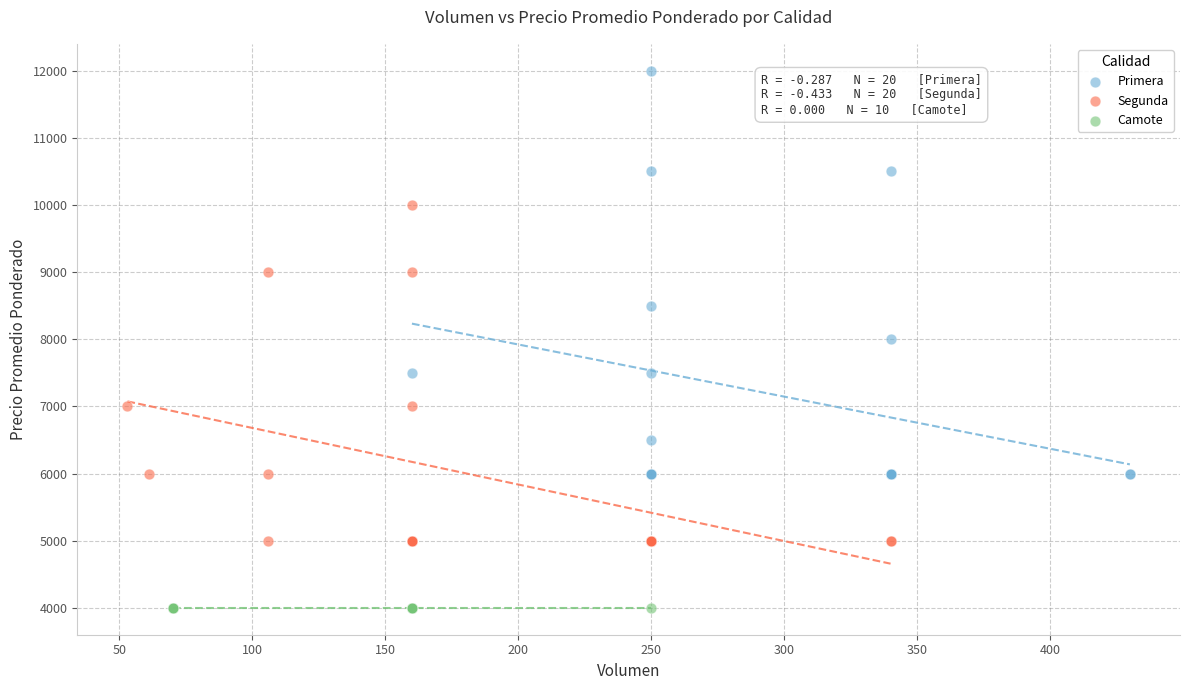

Which series contains the highest Y value?

Primera